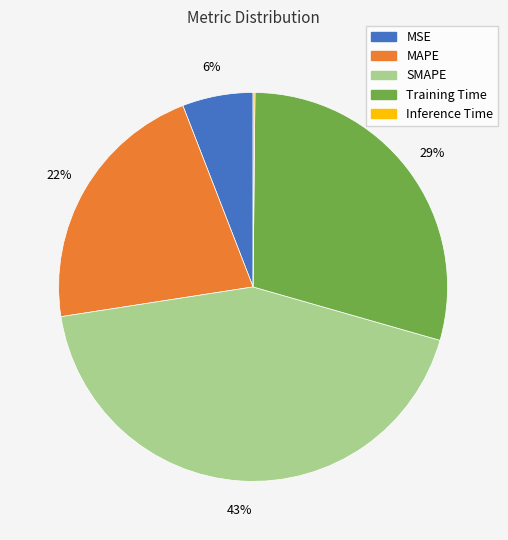

Is MAPE the majority of the pie?

No